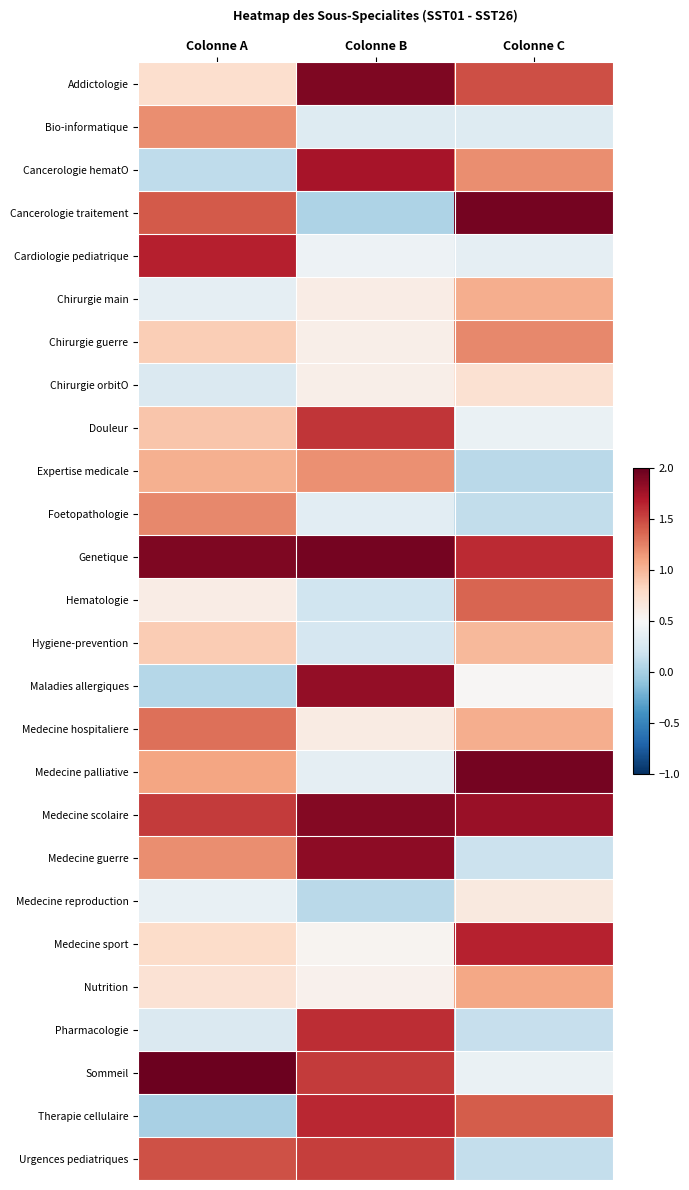

At how many categories does at least one series exceed 0?

3